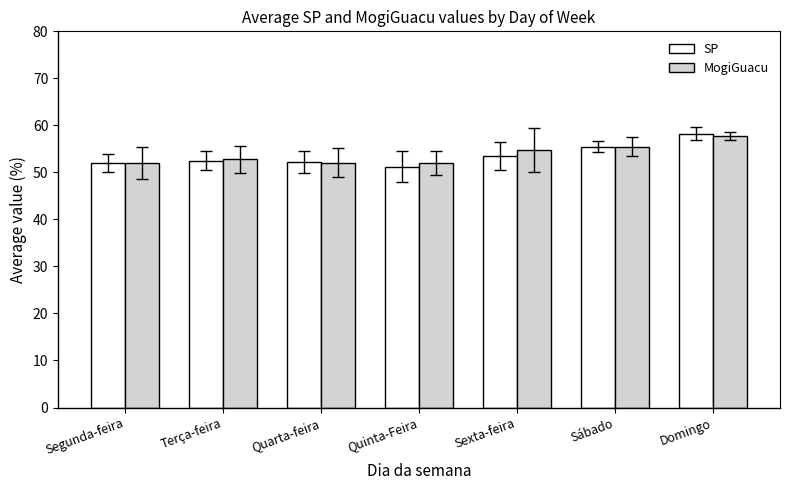

What is the average value of the SP series?

53.6